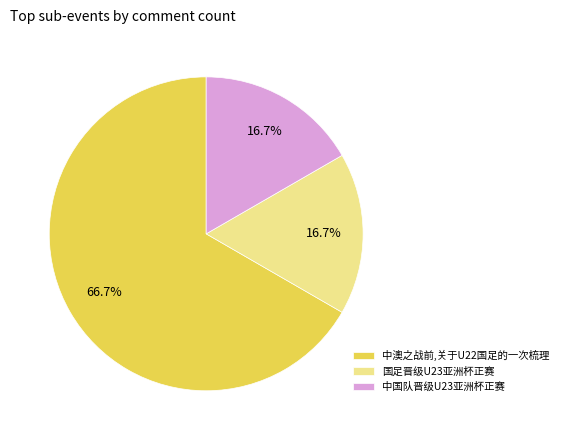

What percentage is NOT represented by 中国队晋级U23亚洲杯正赛?

83.3%